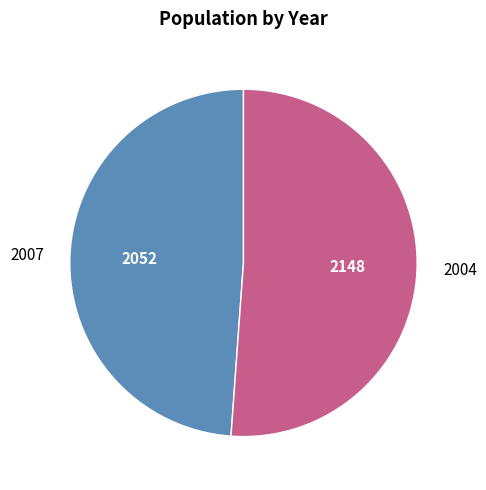

Does any single category account for the majority?

Yes